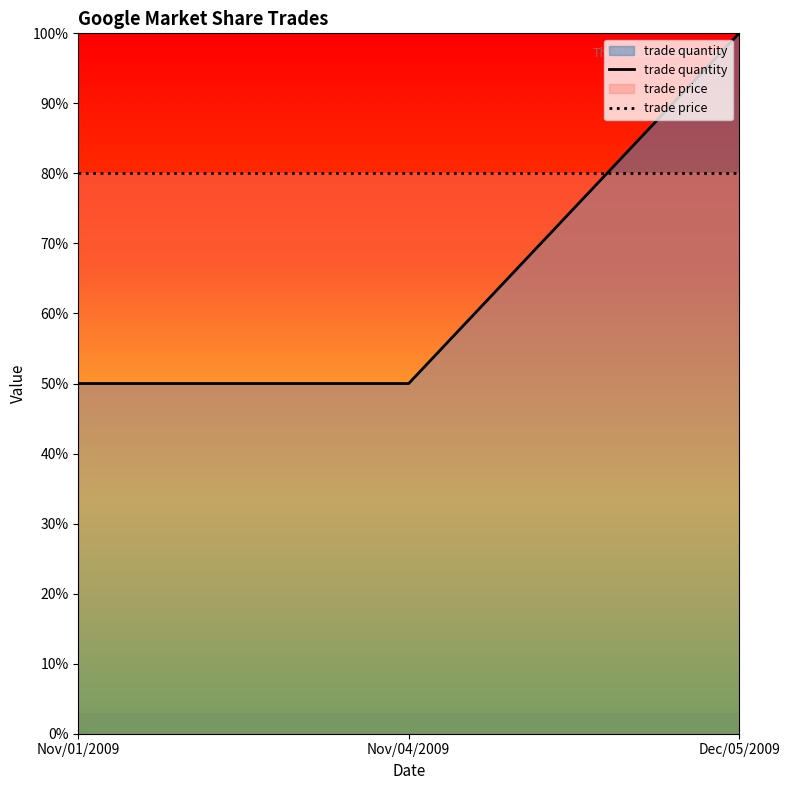

Reading left to right, list all the values displayed in this chart.

Nov/01/2009=50	Nov/04/2009=50	Dec/05/2009=100